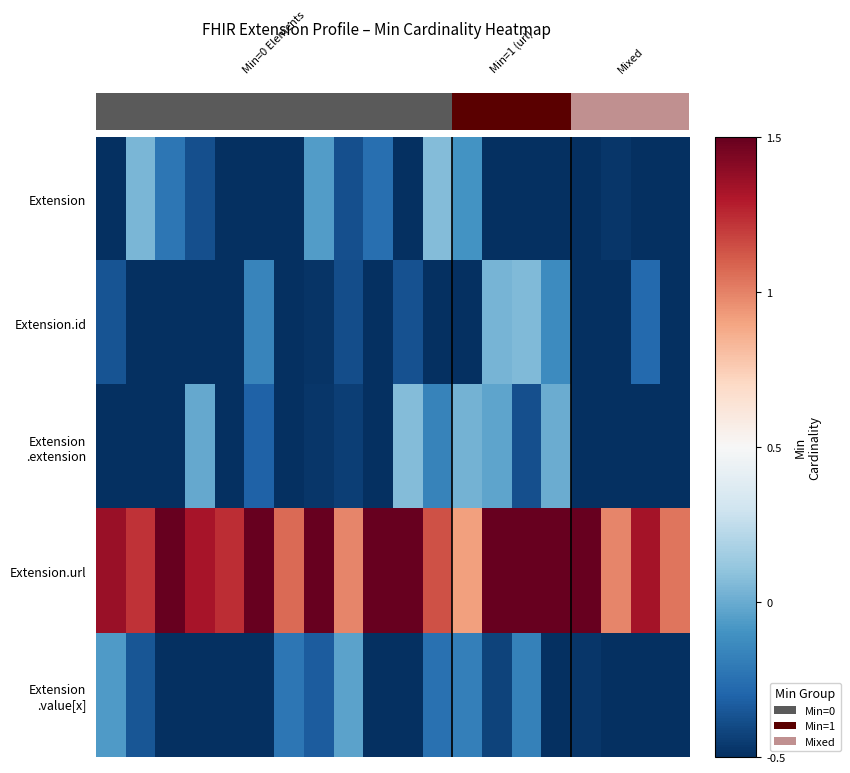

What is the average value of the Extension series?

-0.4